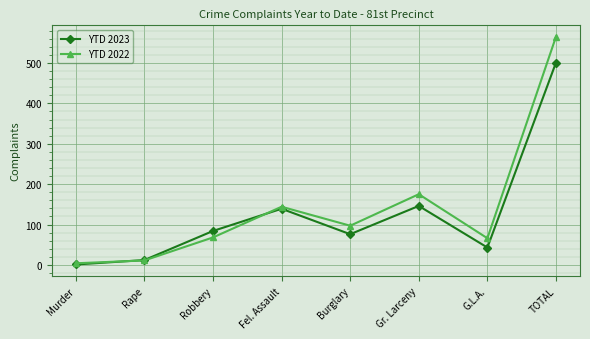

What is the minimum value for YTD 2022?

4